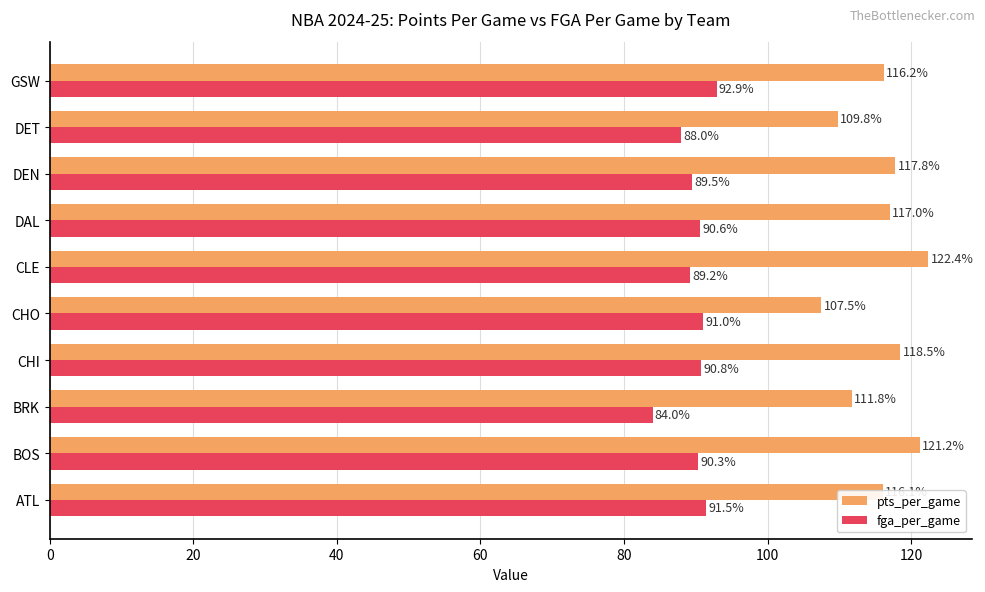

What is the total value across all series at CLE?

211.6